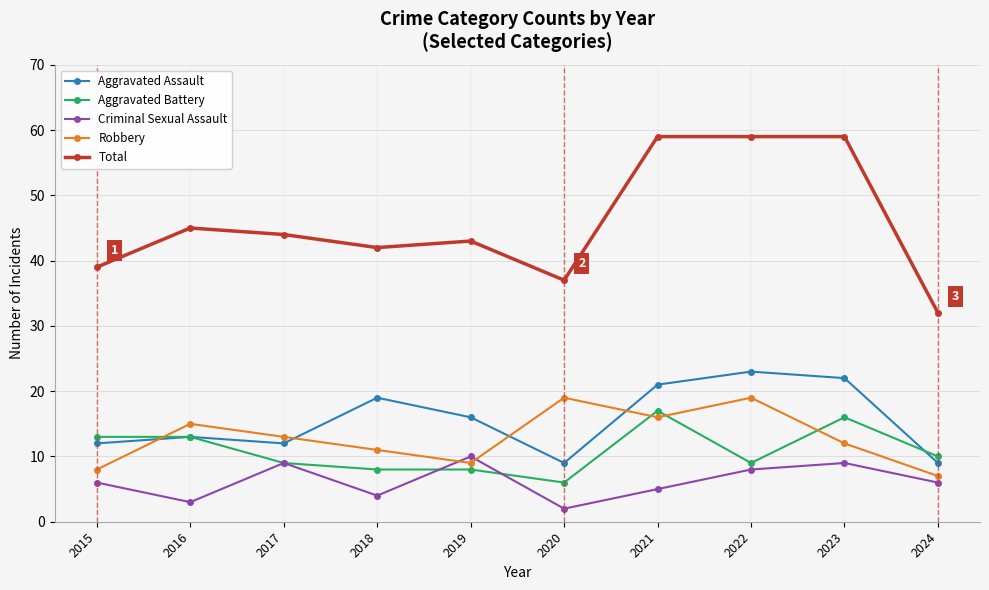

In Aggravated Assault, how many points are higher than both neighbors (excluding endpoints)?

3